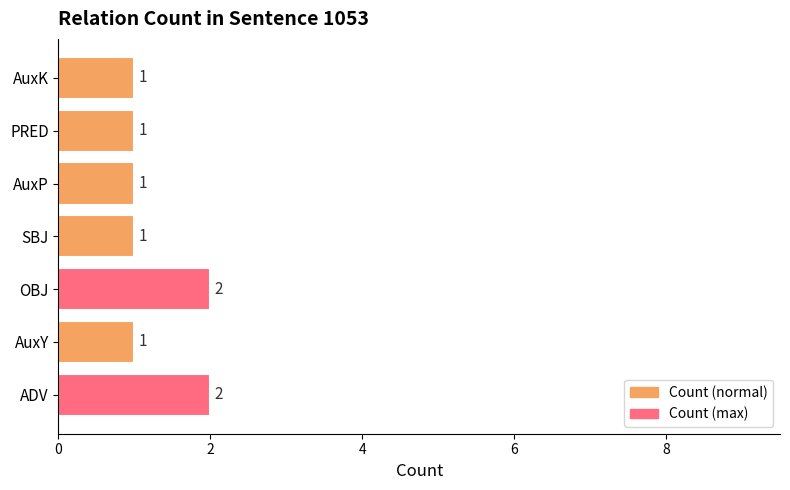

Between AuxP and OBJ, which is larger?

OBJ